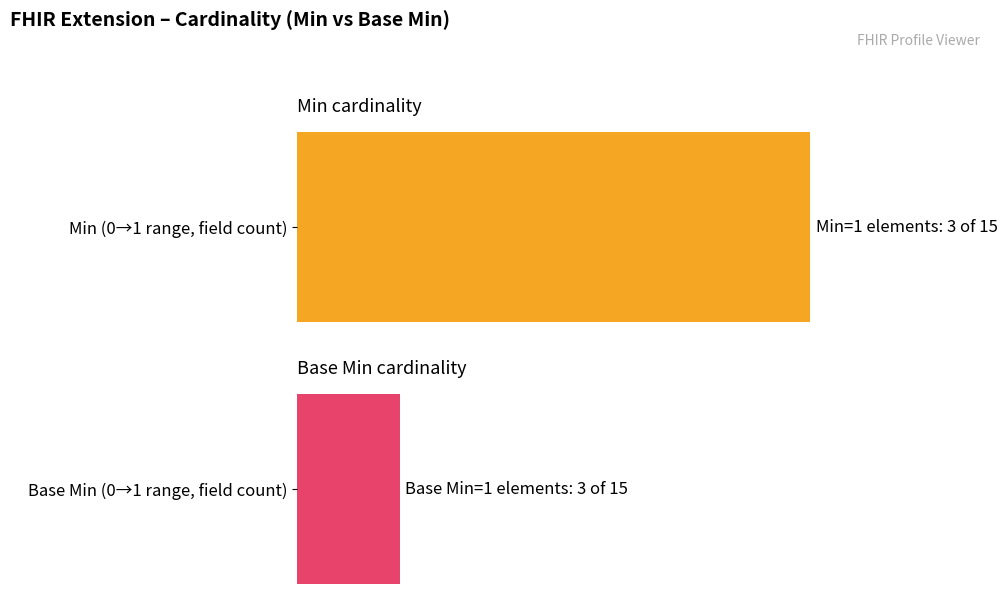

Reading left to right, transcribe all the data shown in this chart.

Min: 0	0	0	0	0	0	1	0	0	0	0	1	0	1	0
Base Min: 0	0	0	0	0	0	1	0	0	0	0	1	0	1	0